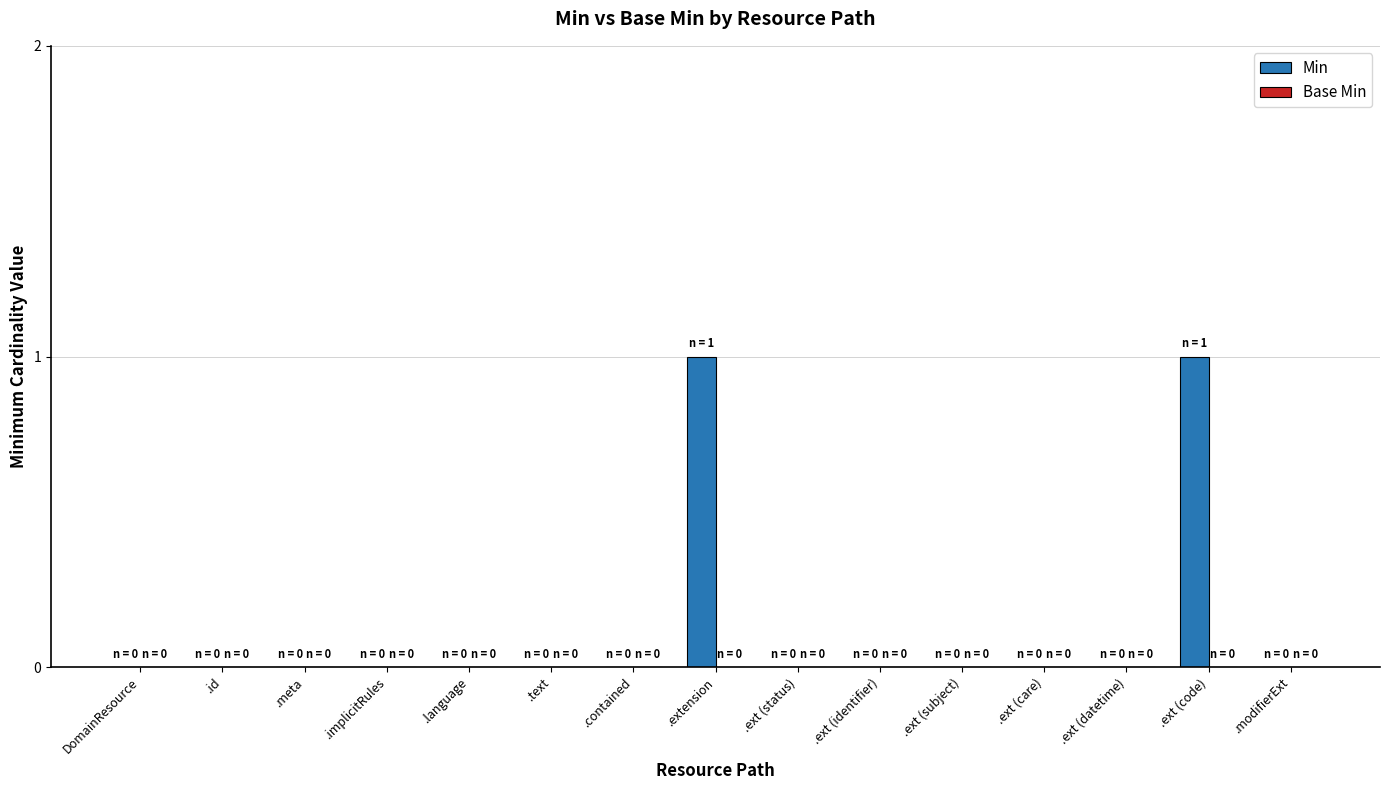

The chart shows a value of 2 at .ext (code). True or false?

False